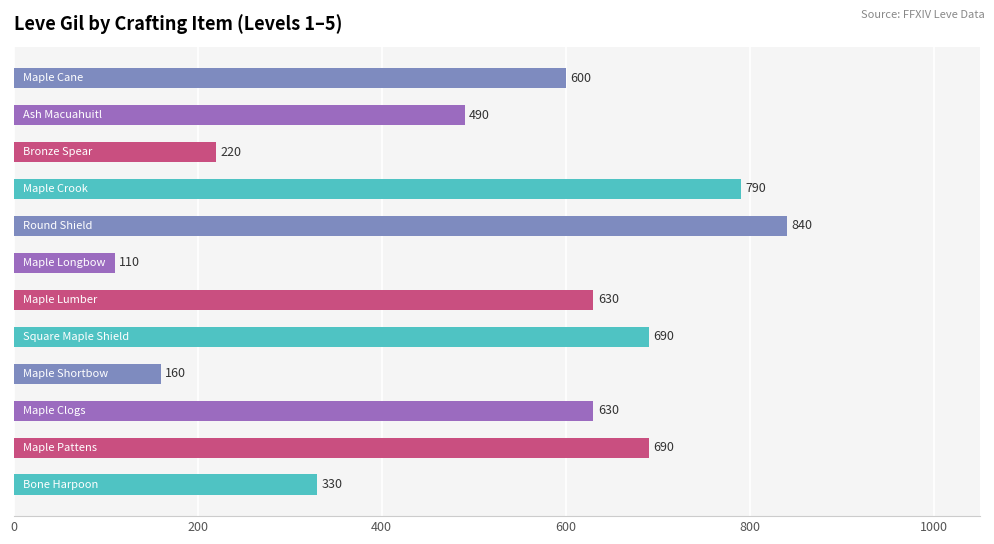

What is the maximum value shown in the chart?

840